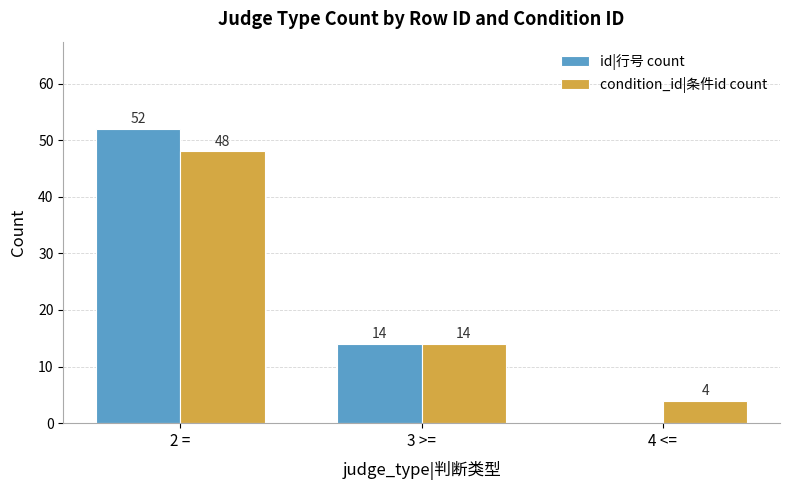

At which label does id|行号 count first exceed 14?

2 =